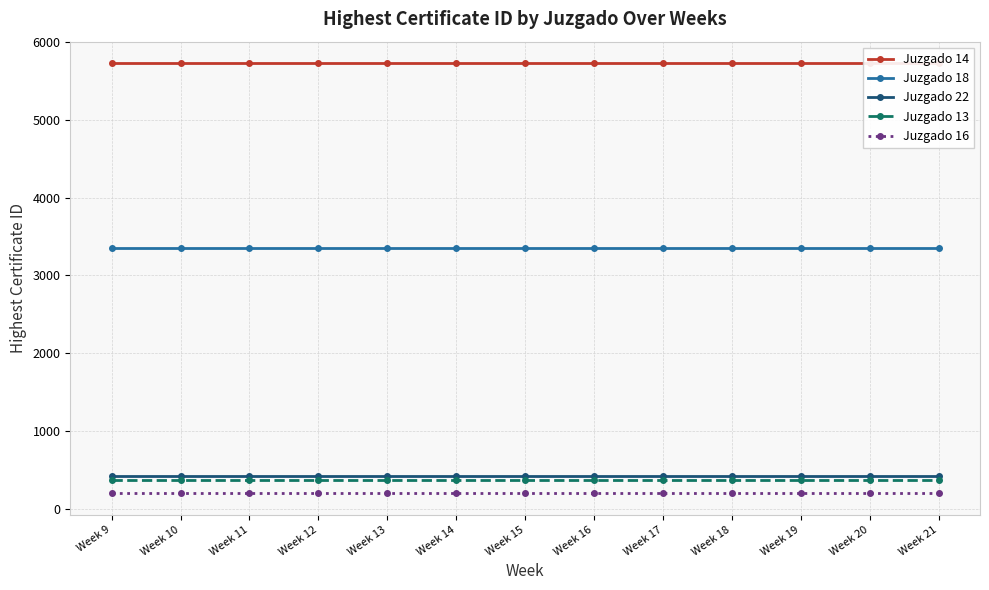

What is the value of the Juzgado 13 point at the 1st from the left?

364